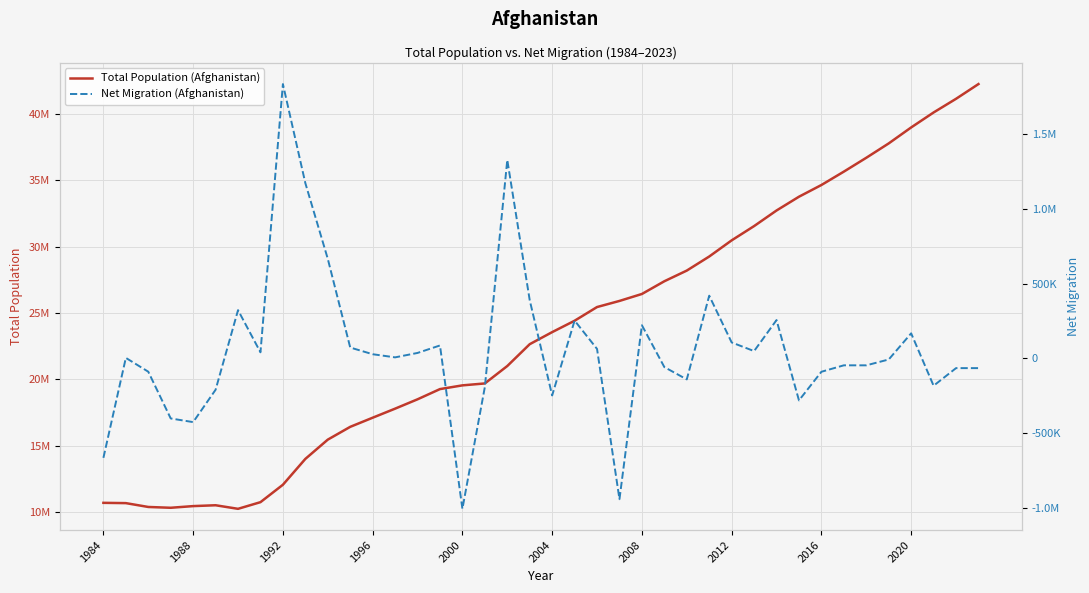

Which series has the largest total across all categories?

Total Population (Afghanistan)